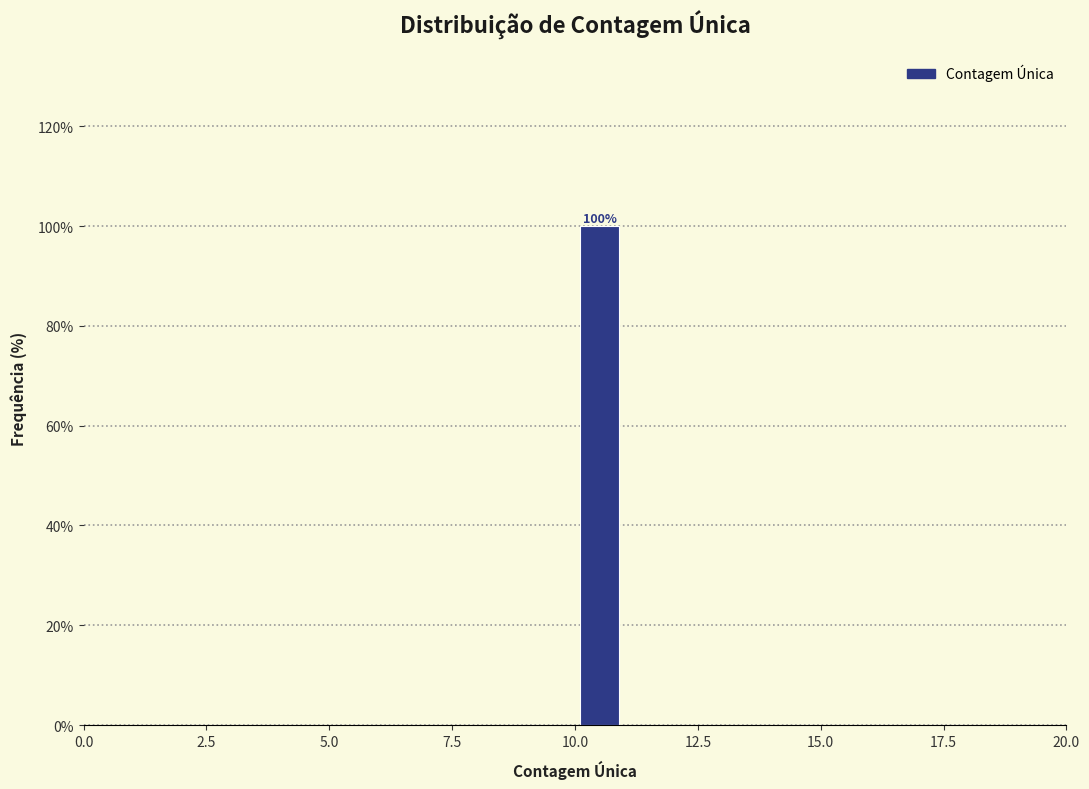

Around what value on the x-axis is the tallest bar? Give the approximate position of its centre, as read against the axis.

10.5